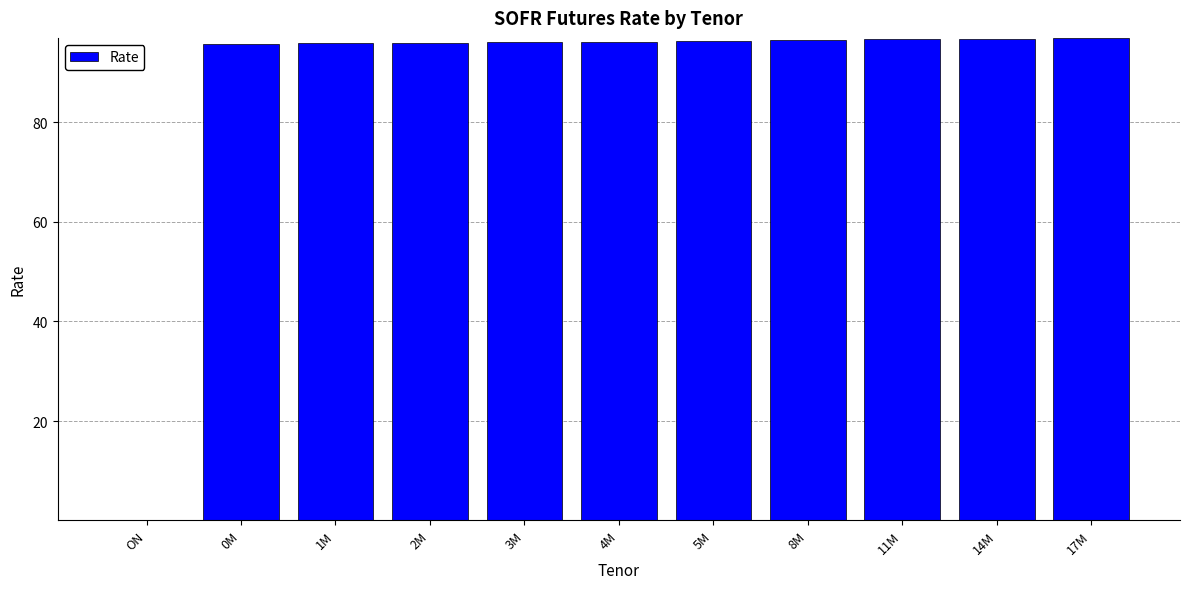

Which has a higher value, ON or 1M?

1M